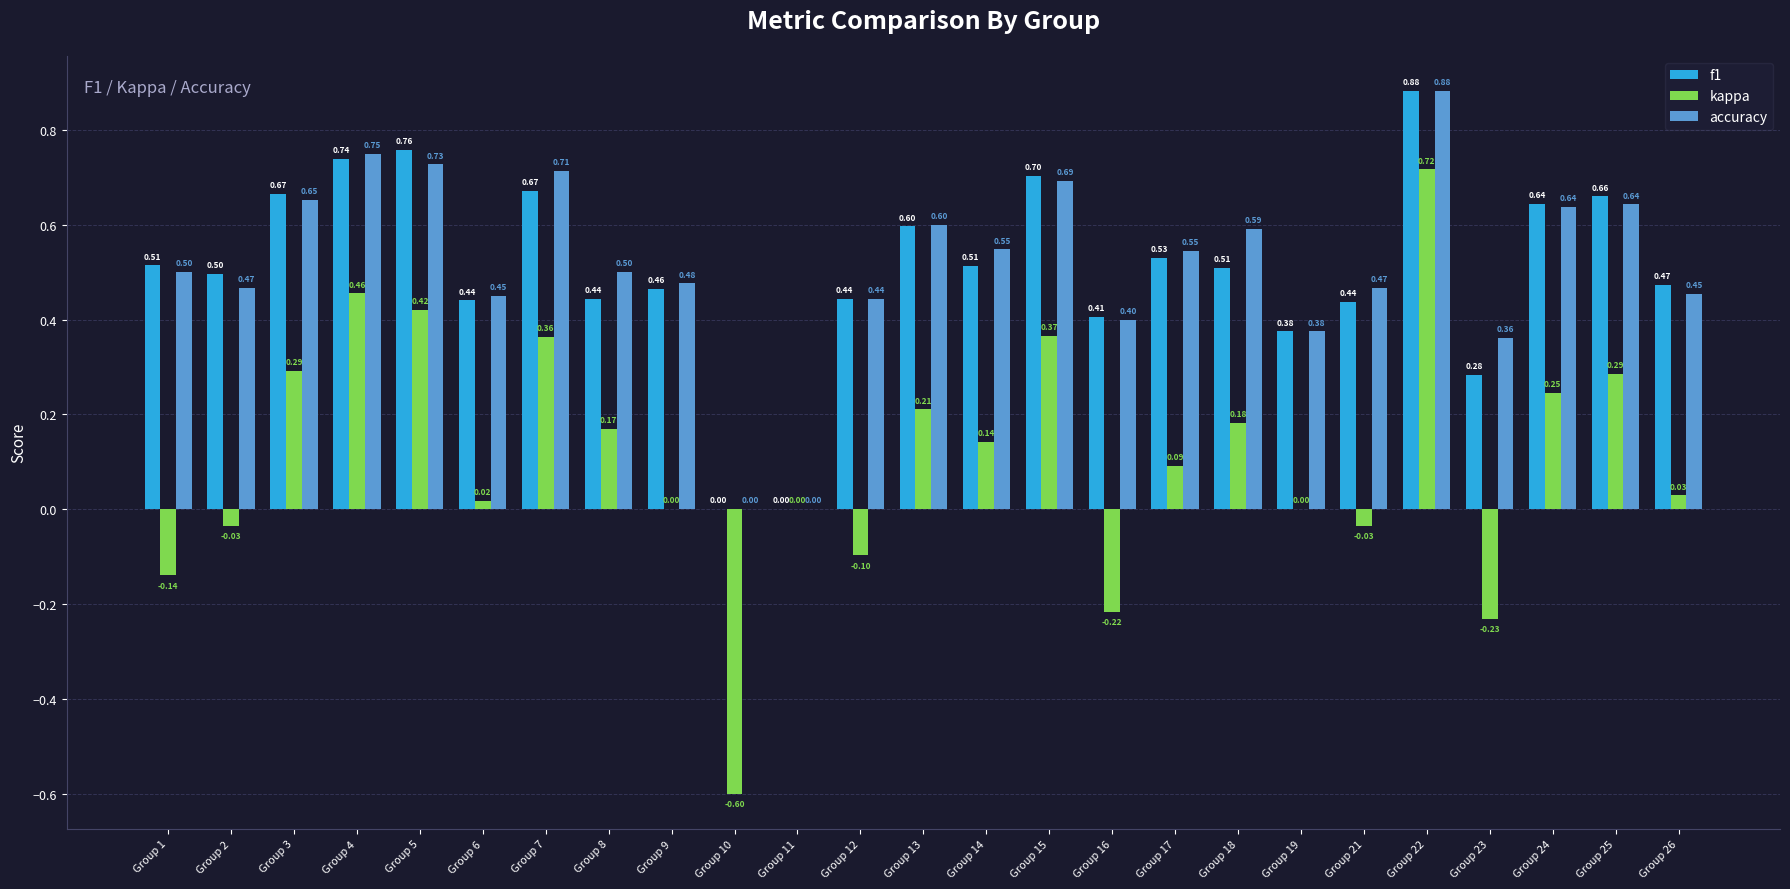

Is the value of kappa at Group 5 greater than the value of accuracy at Group 2?

No